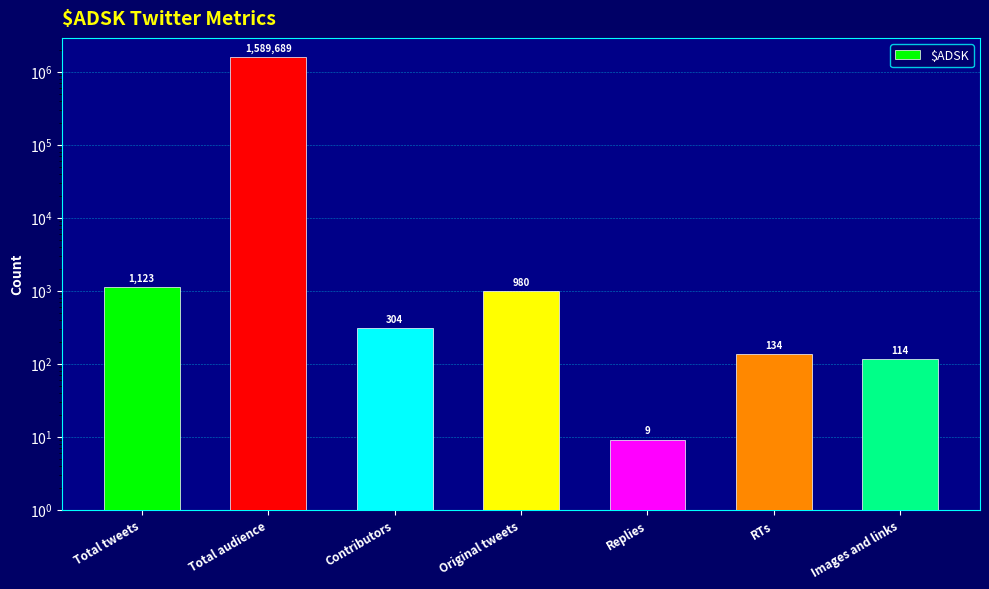

Is it true that the value at Total tweets is 1123?

True